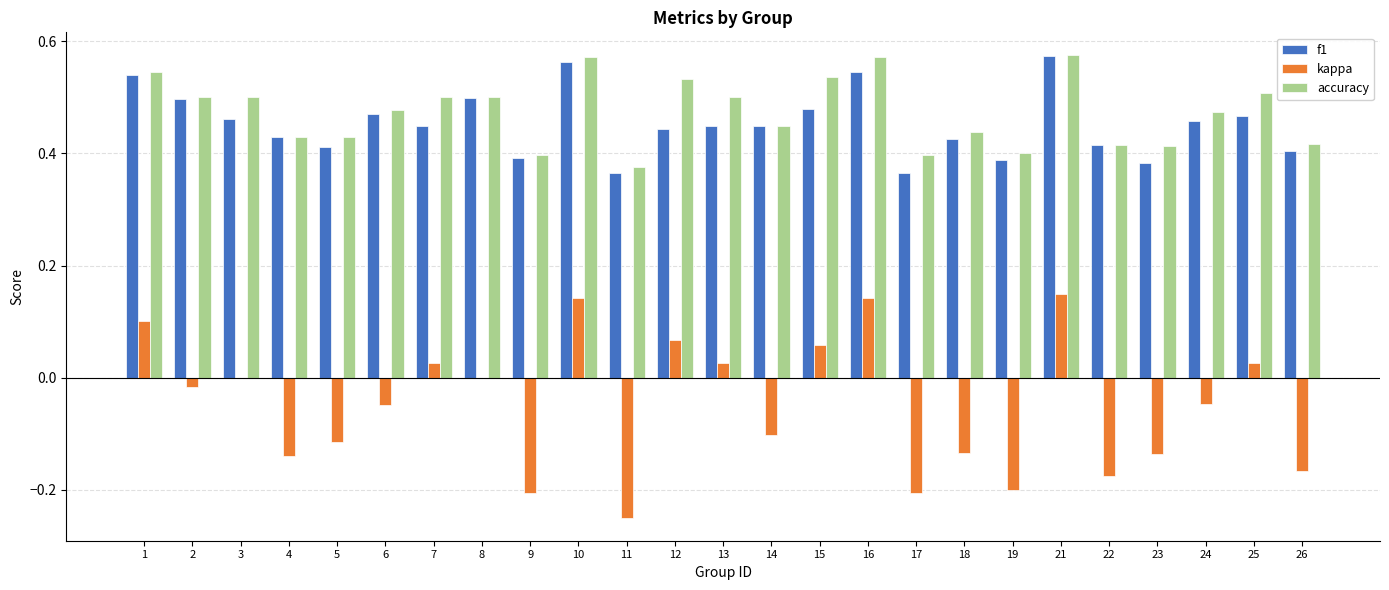

The kappa series shows -0.1 at 23. True or false?

True